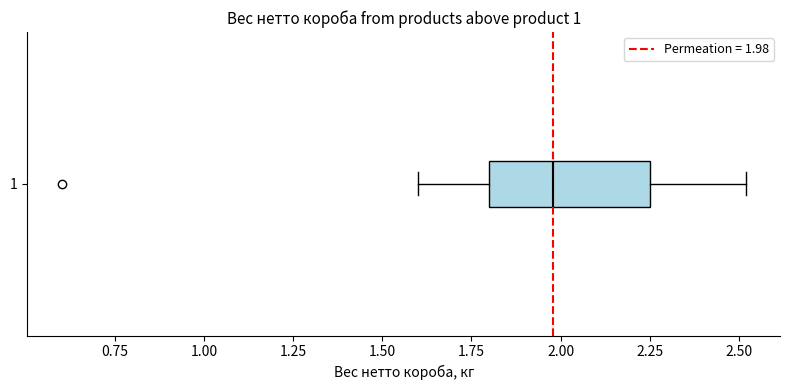

Read this box plot against the x-axis: the position of the median line, the range covered by the box, and the ends of both whiskers. The values are not printed on the chart, so give them approximately, as read against the axis.

median 2.00, box 1.80 to 2.25, whiskers 1.60 to 2.50